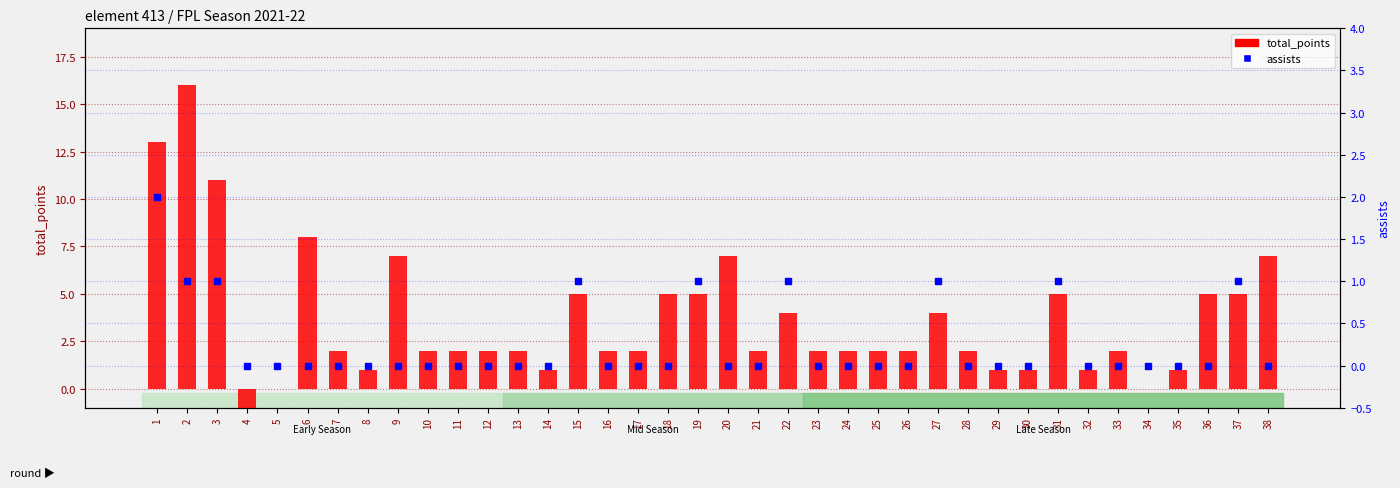

How many positive values does the total_points series have?

35